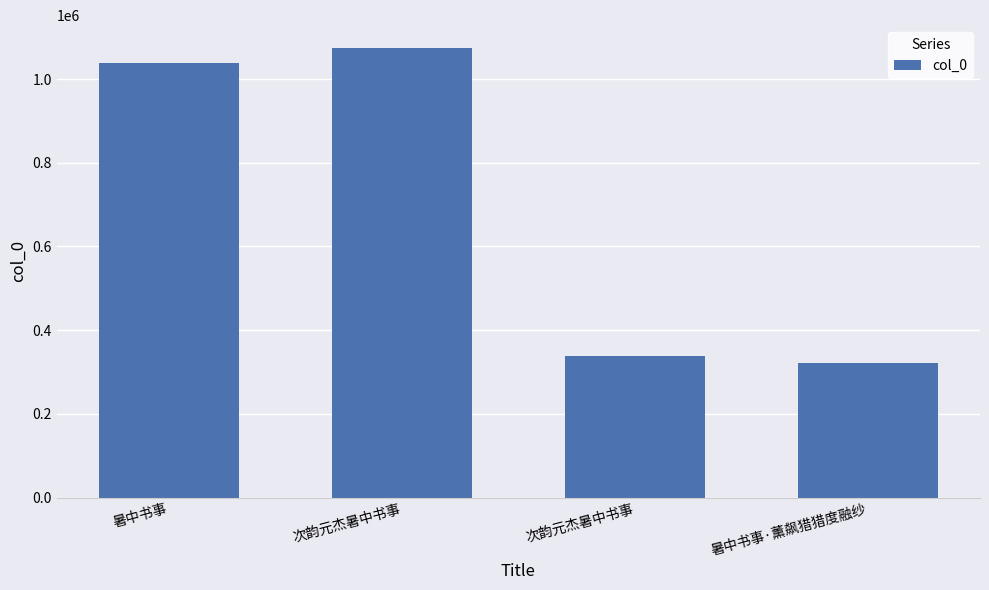

What is the greatest value displayed?

1074900